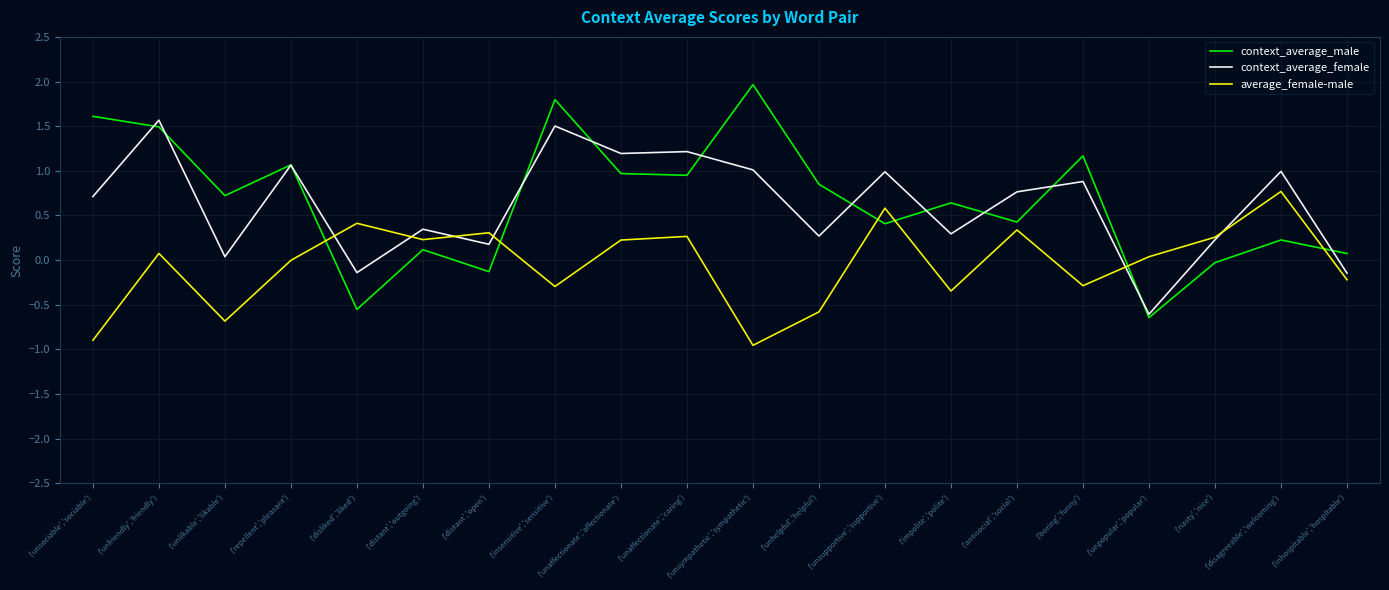

What is the difference between the highest and lowest values at ('unsupportive','supportive')?

0.6